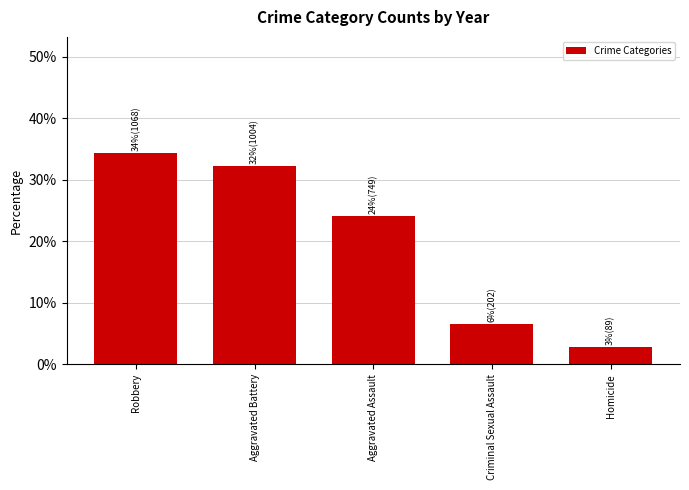

Reading right to left, what are all the values shown in this chart?

Homicide=0.0	Criminal Sexual Assault=0.1	Aggravated Assault=0.2	Aggravated Battery=0.3	Robbery=0.3